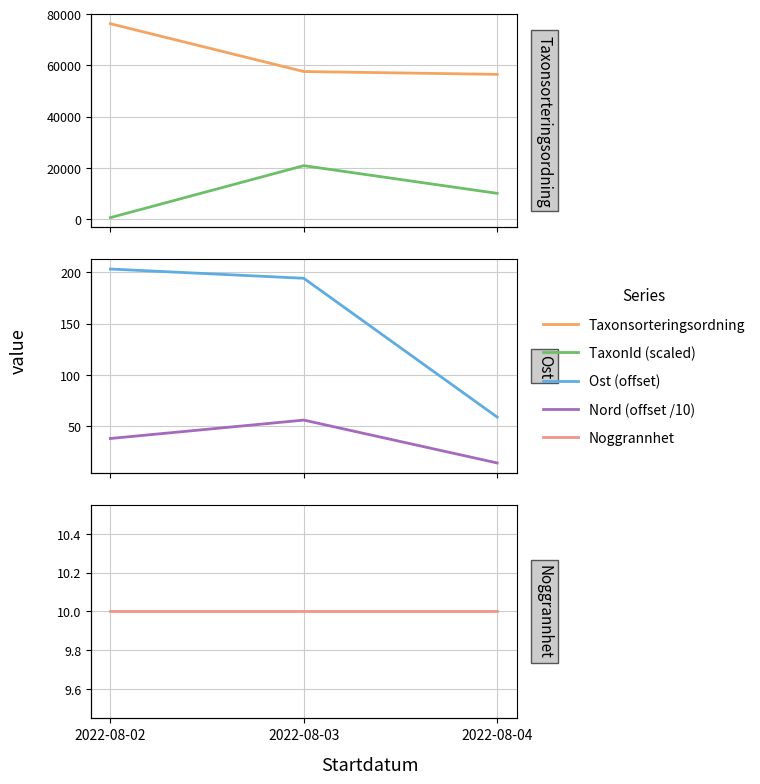

Between 2022-08-02 and 2022-08-03, which series saw the biggest shift?

TaxonId (scaled)